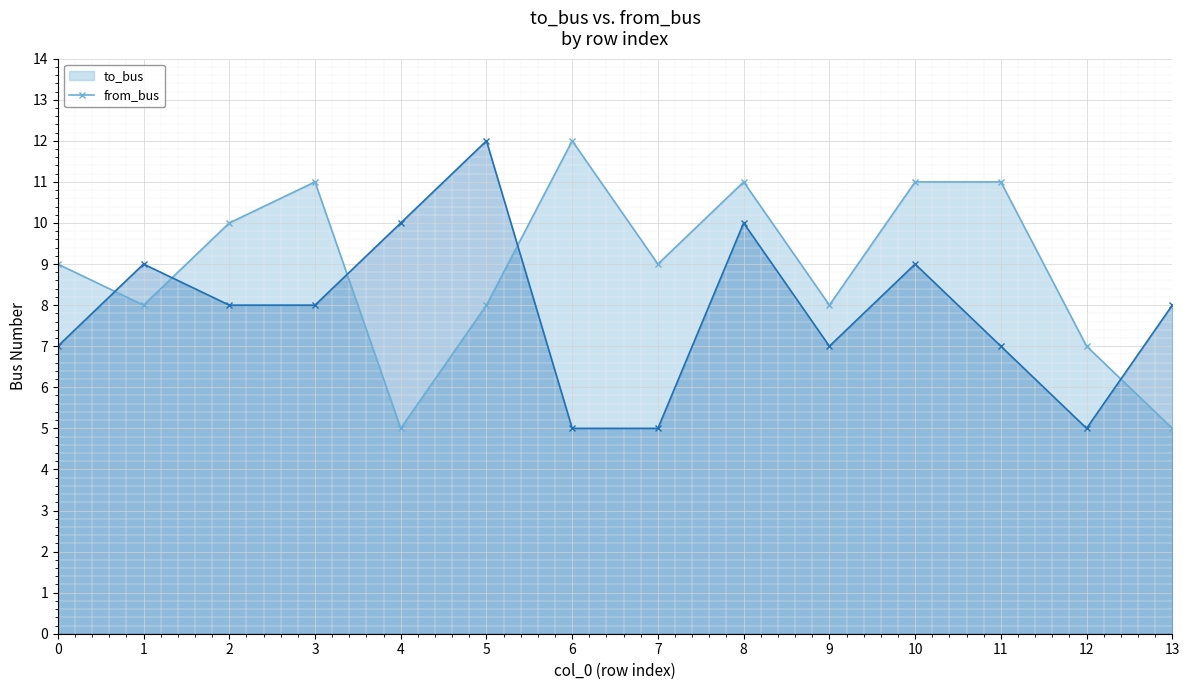

How many values in the to_bus (line) series exceed 9?

6